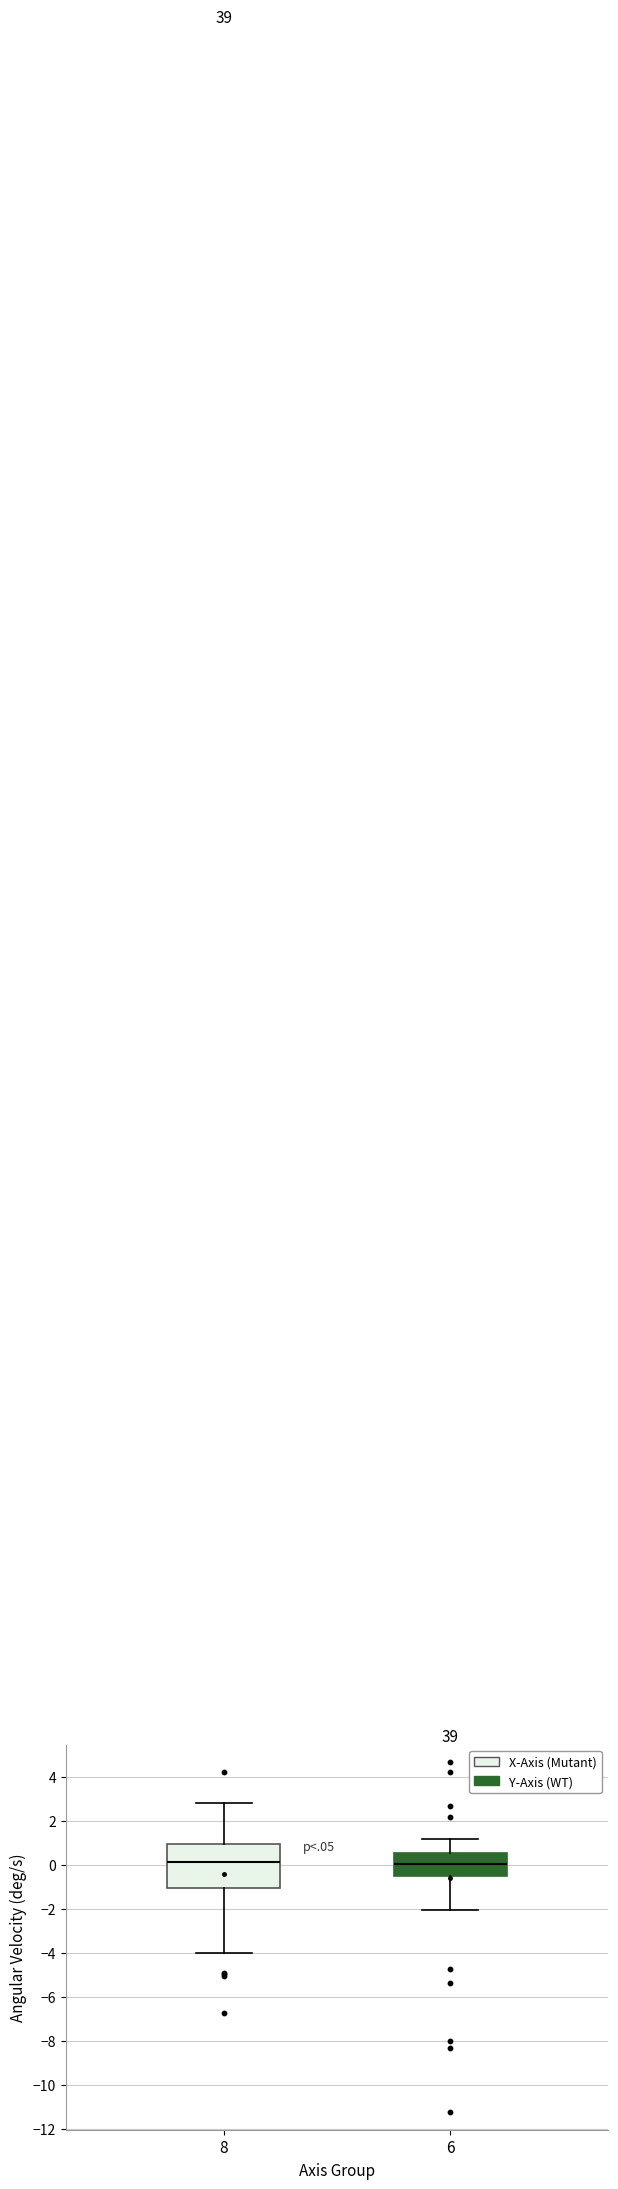

Which box is the tallest, from its lower edge to its upper edge?

8